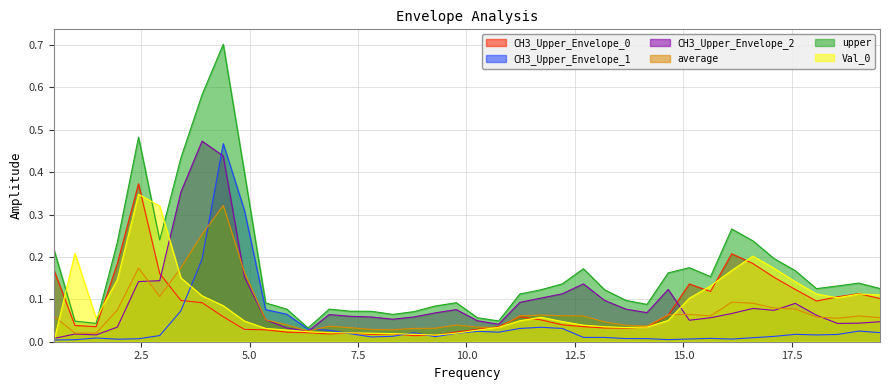

Between 10.25391 and 15.13672, which series saw the biggest shift?

upper